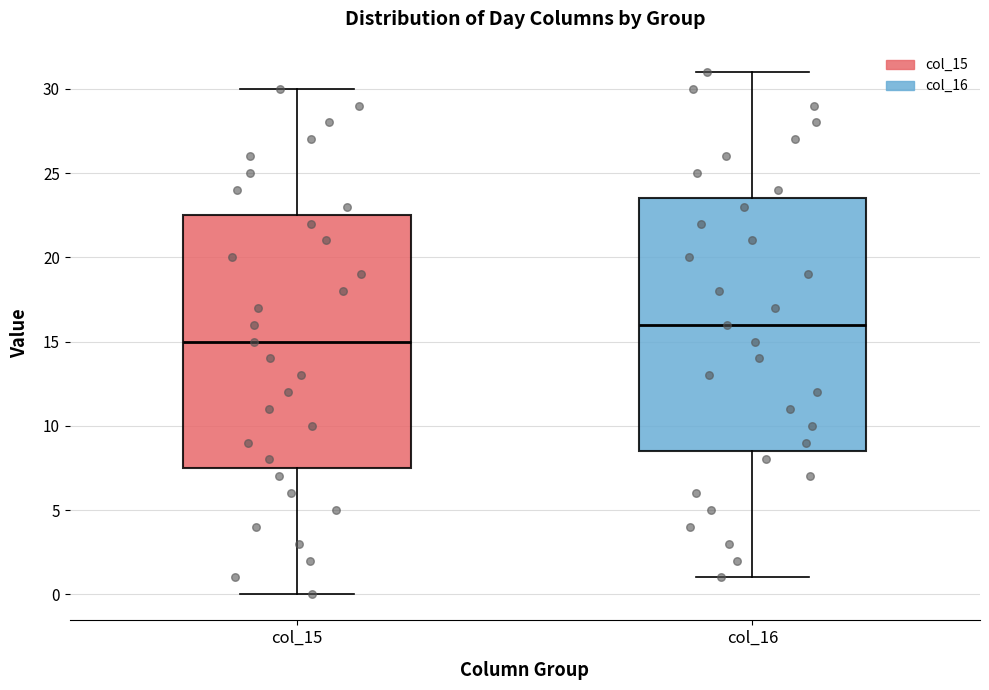

Reading left to right, transcribe this box plot: for each box, give where its median line is, the range the box spans, and where its two whiskers end, as read against the y-axis. The values are not printed on the chart, so give them approximately, as read against the axis.

col_15: median 15.0, box 7.5 to 22.5, whiskers 0.0 to 30.0
col_16: median 16.0, box 8.5 to 23.5, whiskers 1.0 to 31.0